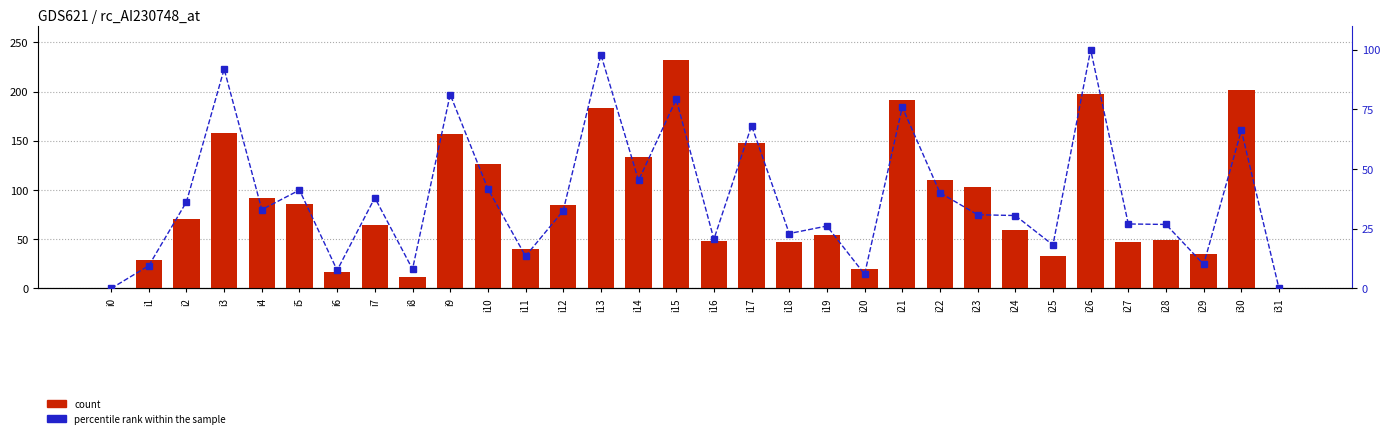

How many positive values does the count series have?

30